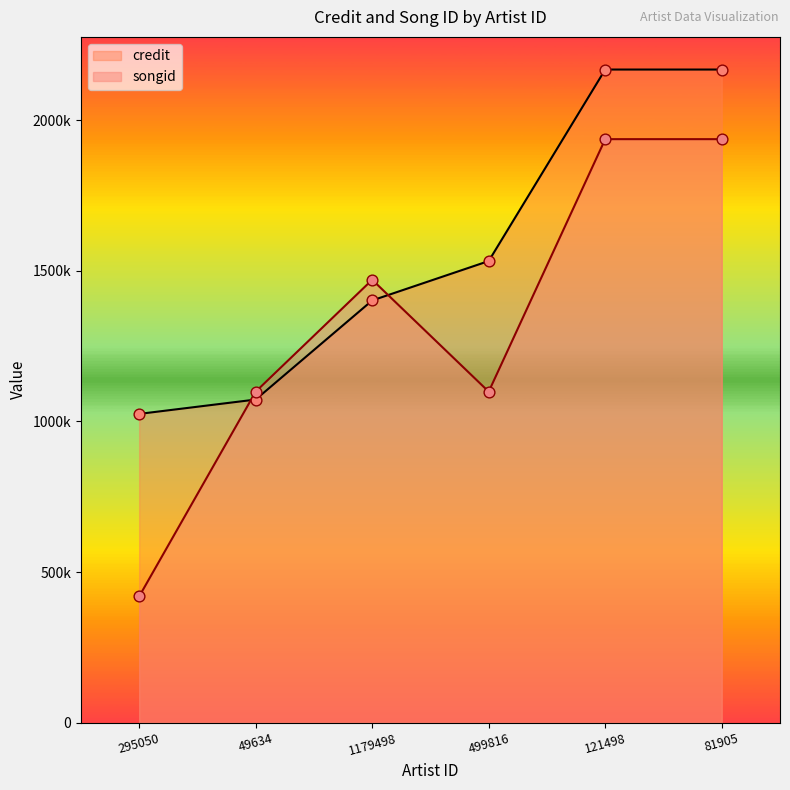

What is the total value across all series at 49634?

2171622